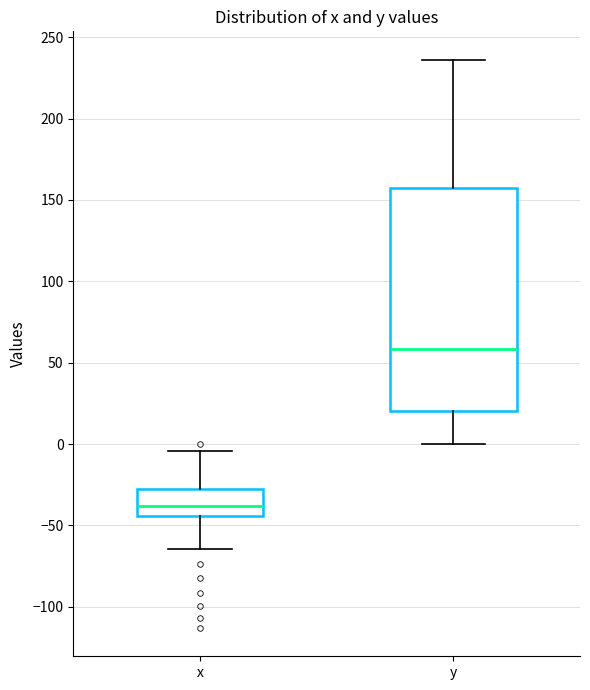

Which box is the tallest, from its lower edge to its upper edge?

y